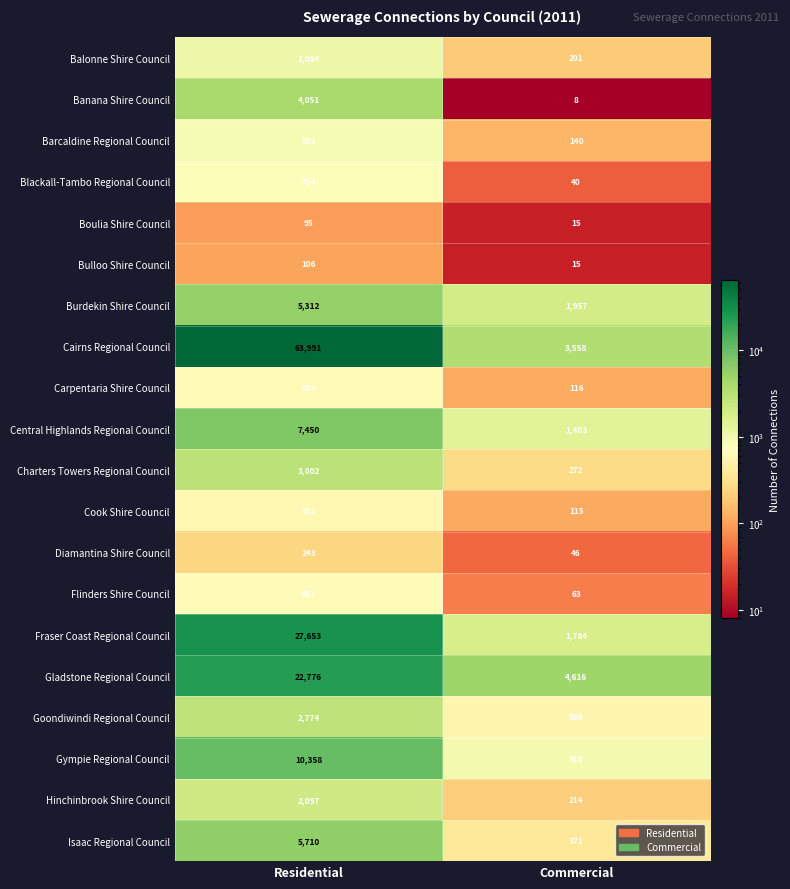

Which series has the largest total across all categories?

Cairns Regional Council